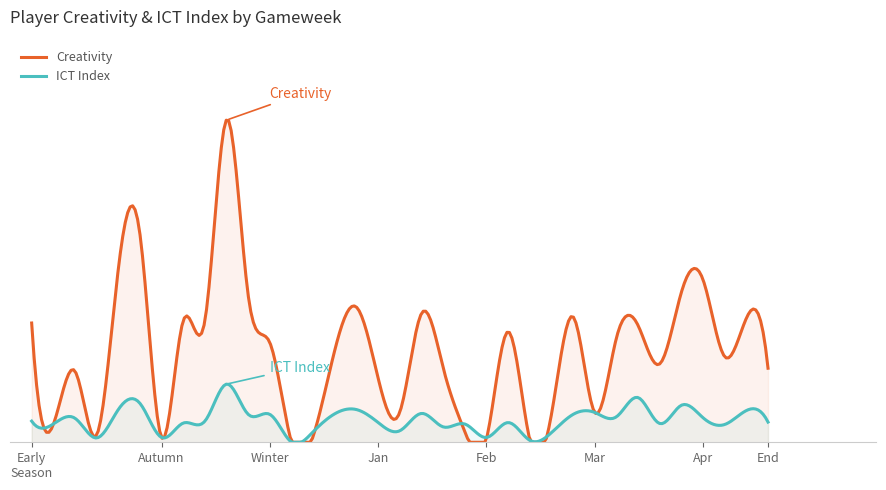

What is the spread (max minus min) of values at 17?

0.9